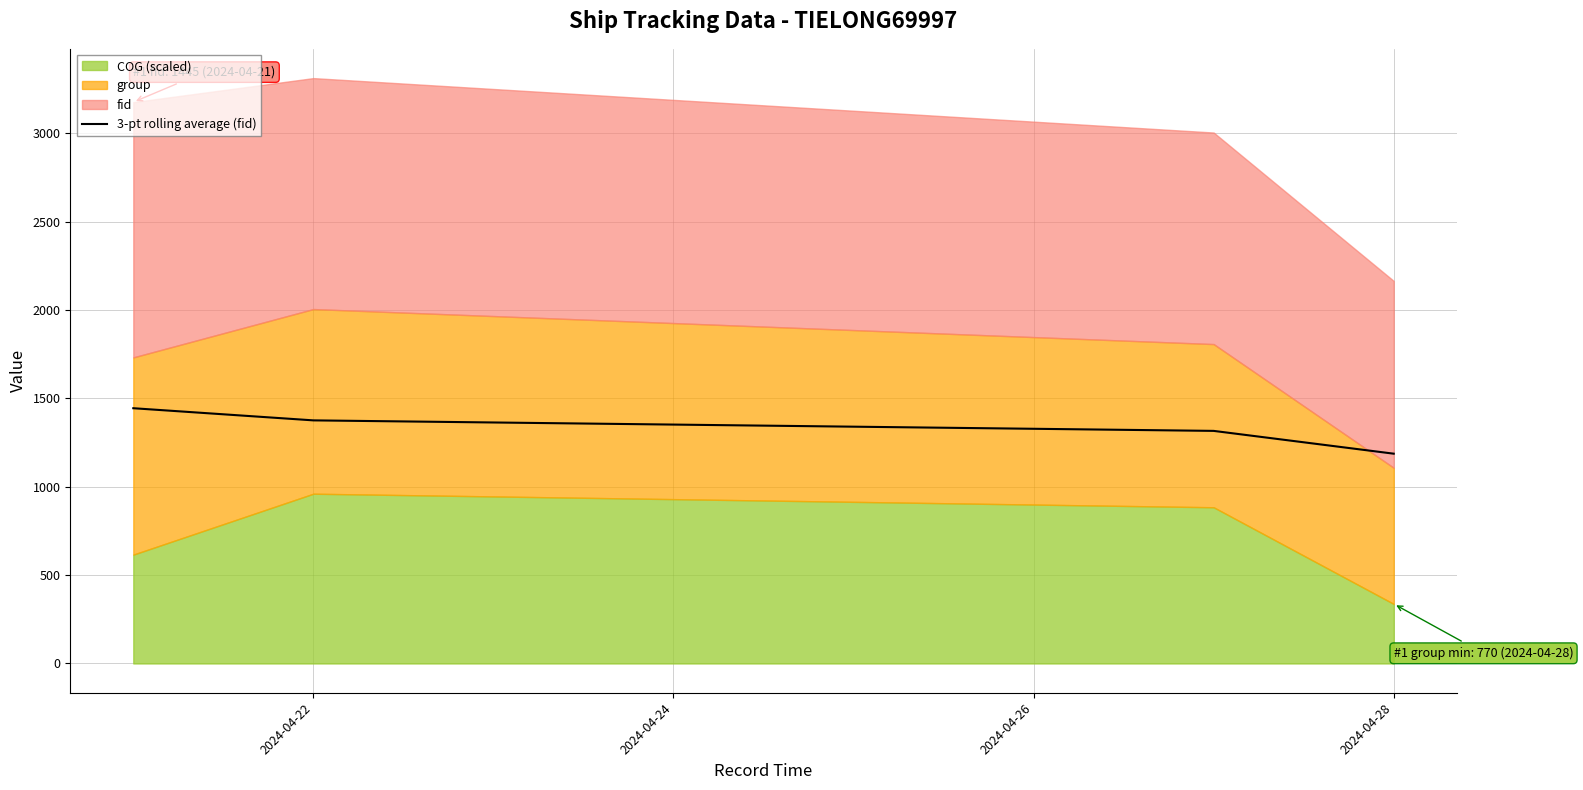

Reading left to right, extract all data points from this chart.

1444.6	1375.8	1316.3	1187.2